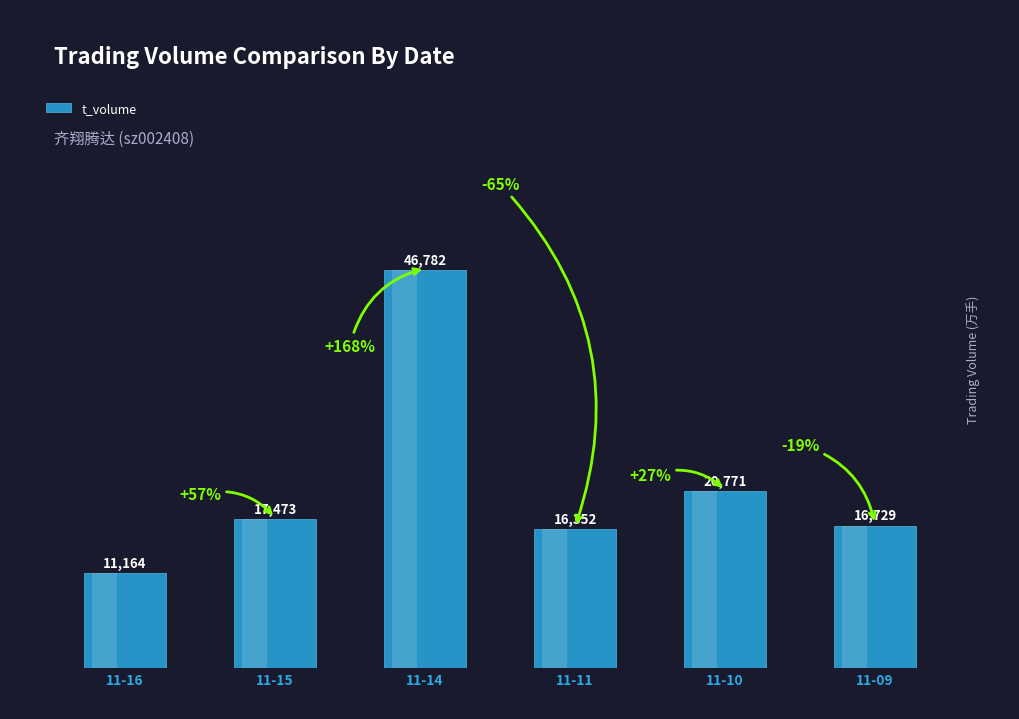

How many values exceed 17473?

2